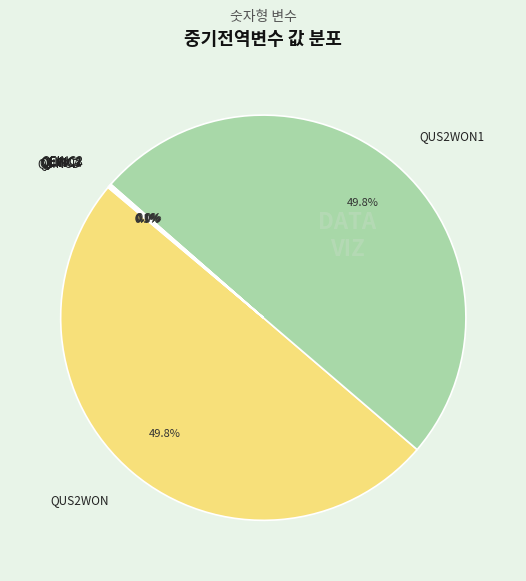

True or false: QLINC3 accounts for 6% of the total.

False